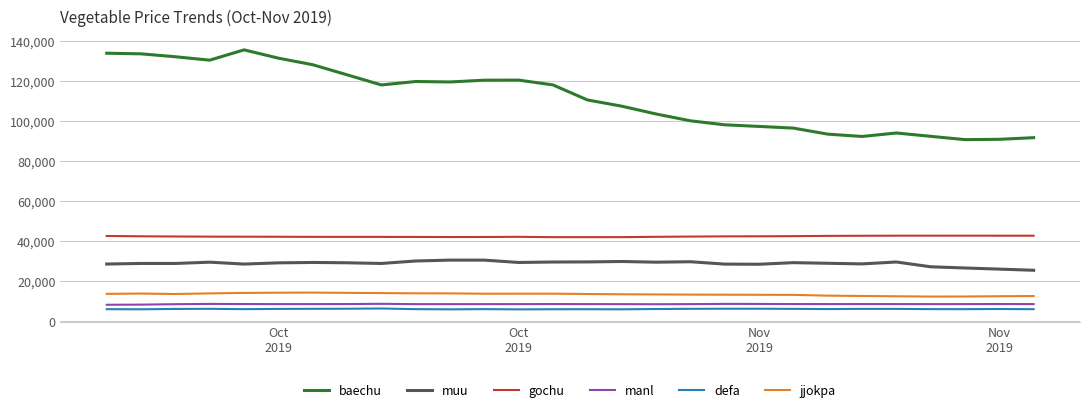

Count the number of data series in this chart.

6